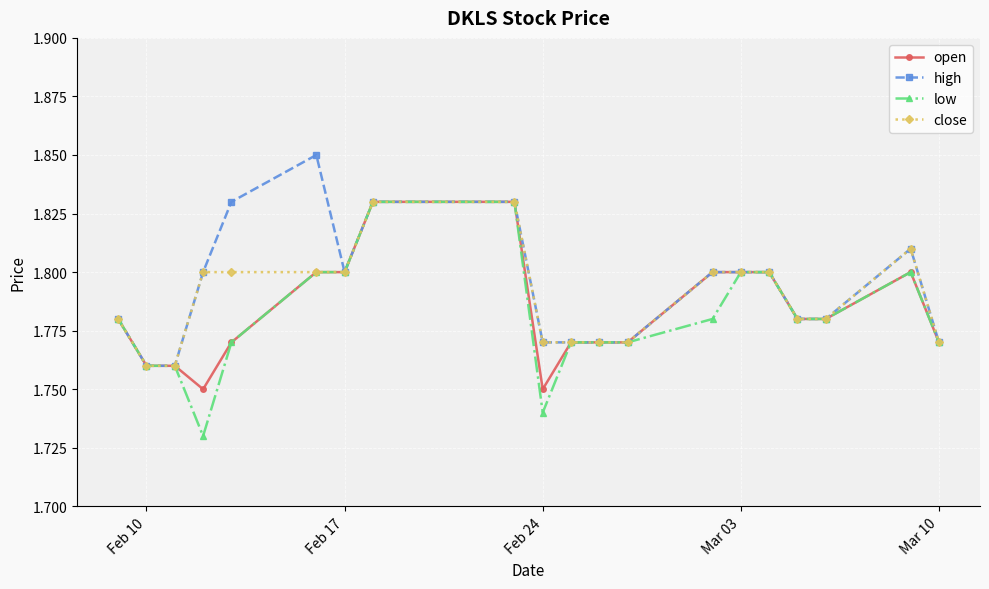

Which series has the widest spread of values?

low